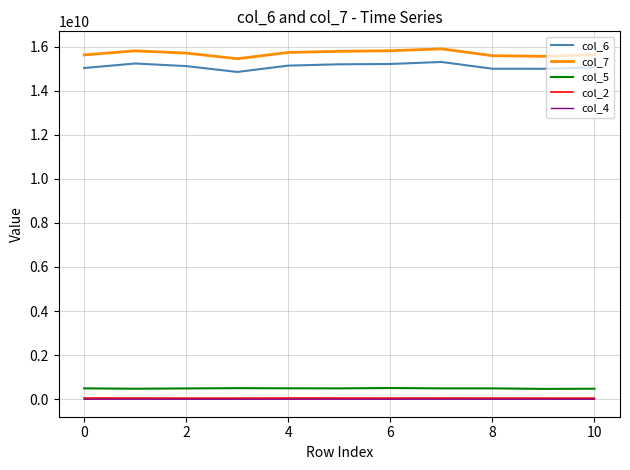

True or false: col_5 and col_6 intersect in this chart.

False